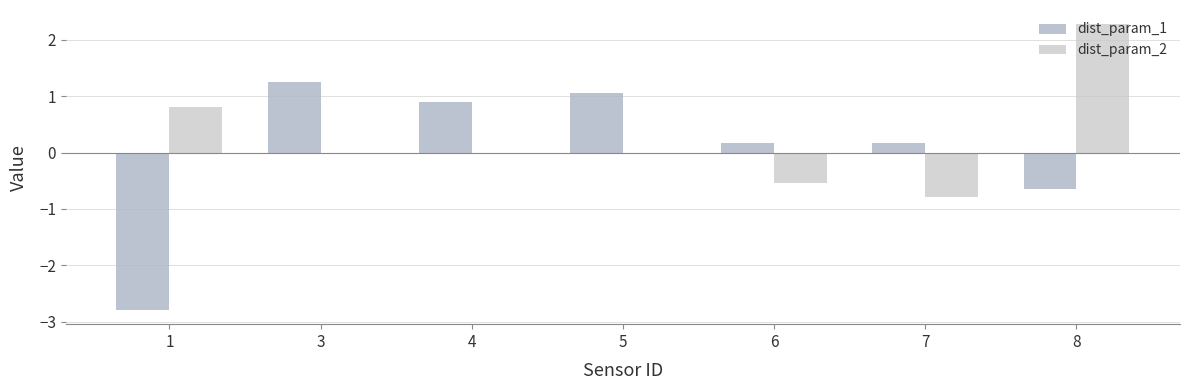

Does the chart contain stacked bars?

No